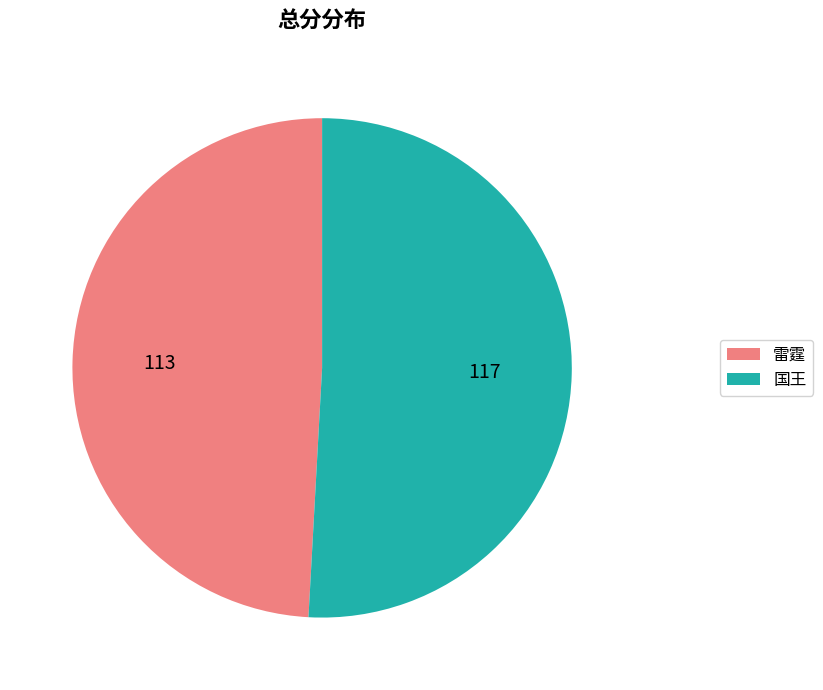

Rank the categories by value from highest to lowest.

国王, 雷霆